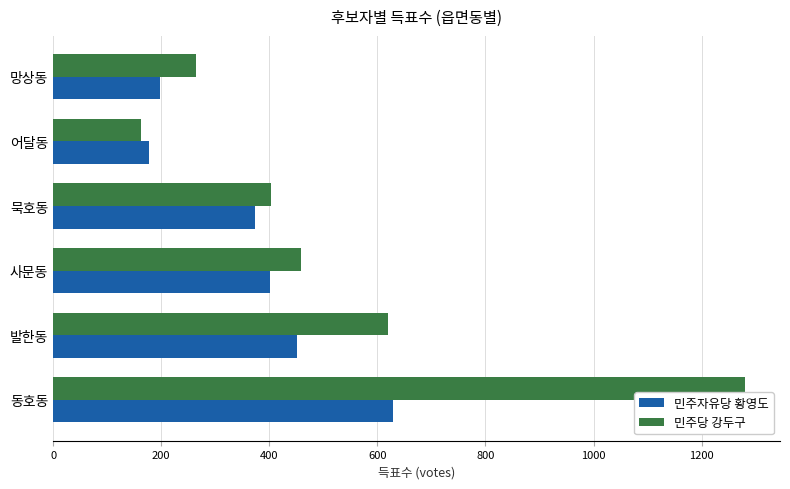

Which series has the widest spread of values?

민주당 강두구